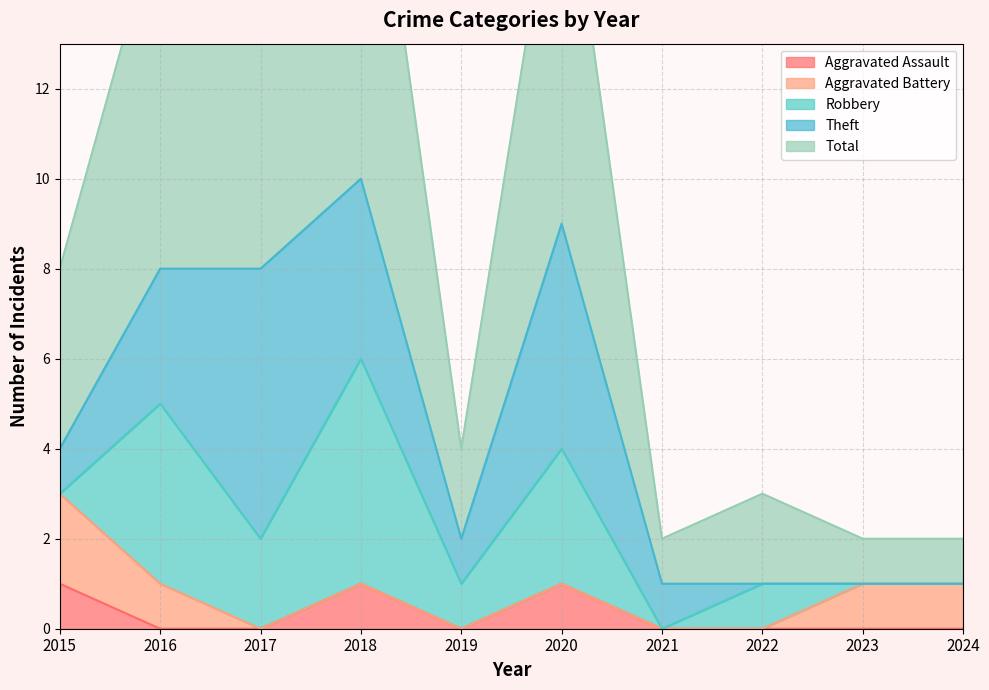

The Aggravated Battery series shows 1 at 2024. True or false?

True